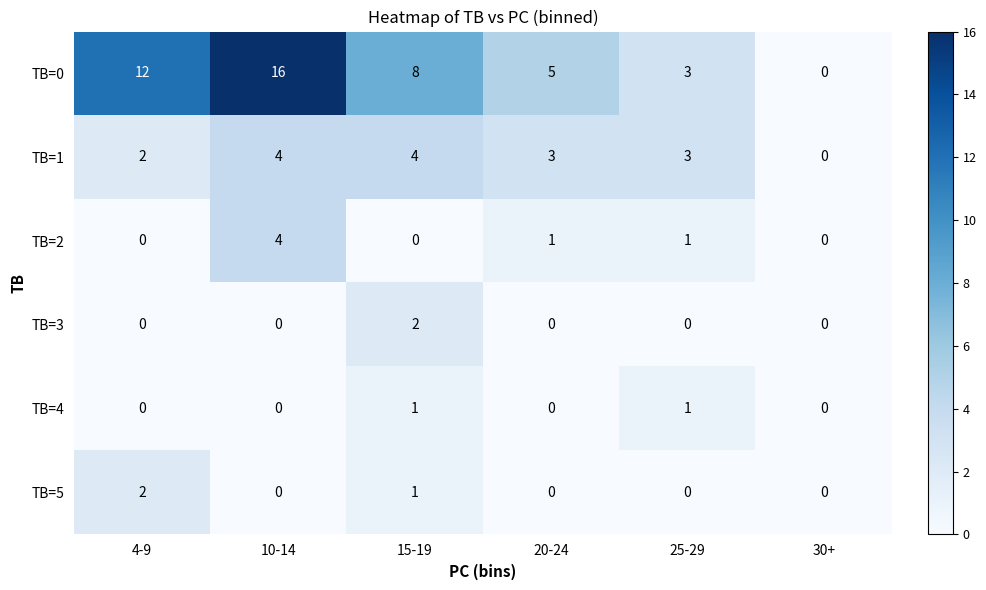

Which category has the highest value in the TB=5 series?

4-9